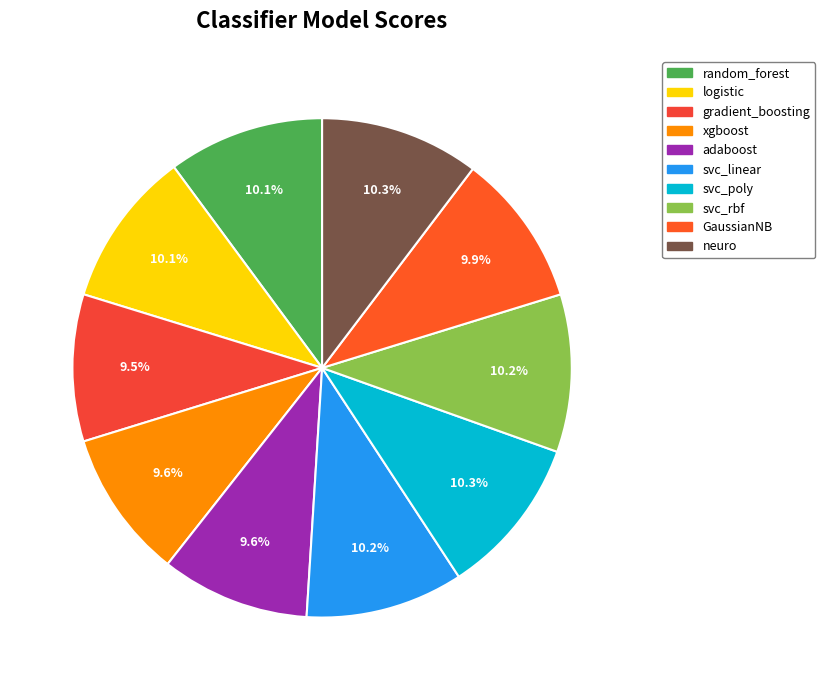

How much of the chart is everything except xgboost?

90.4%